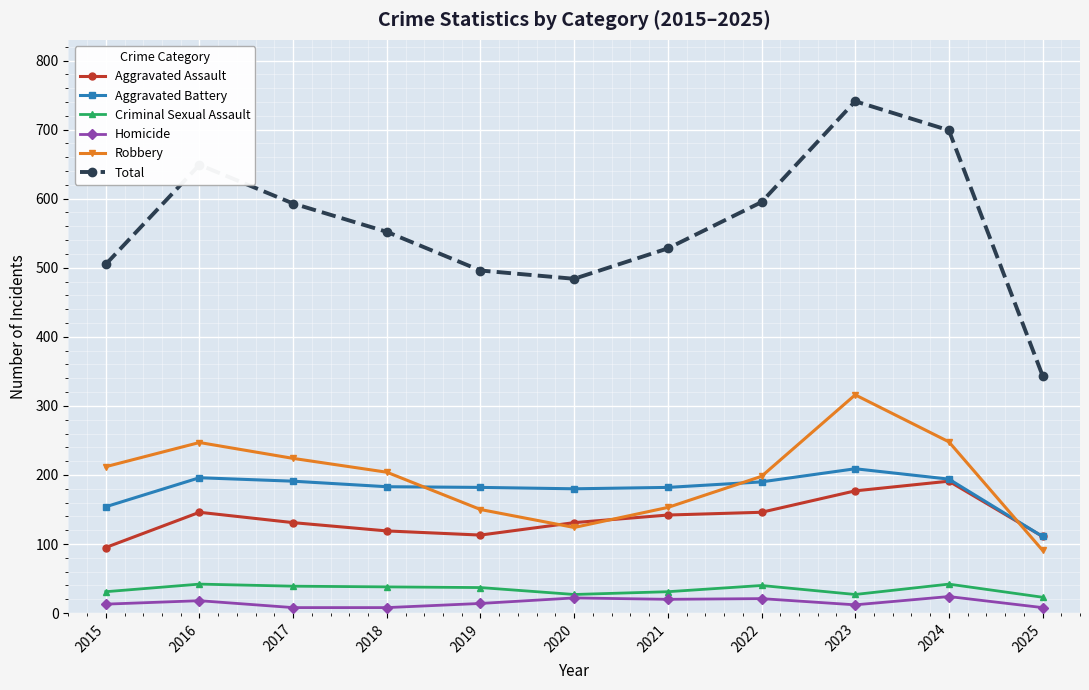

Is the value of Total at 2021 greater than the value of Aggravated Battery at 2022?

Yes